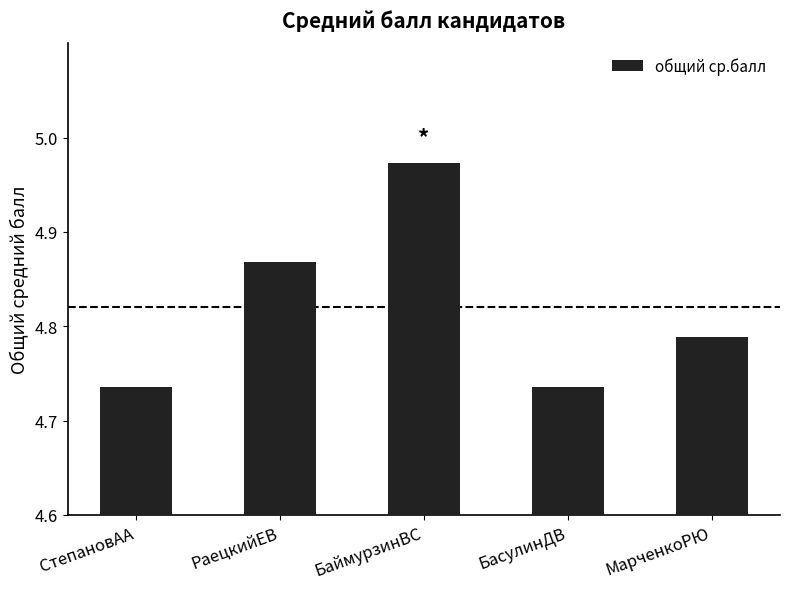

What is the ratio of the value at БаймурзинВС to the value at РаецкийЕВ?

1.0